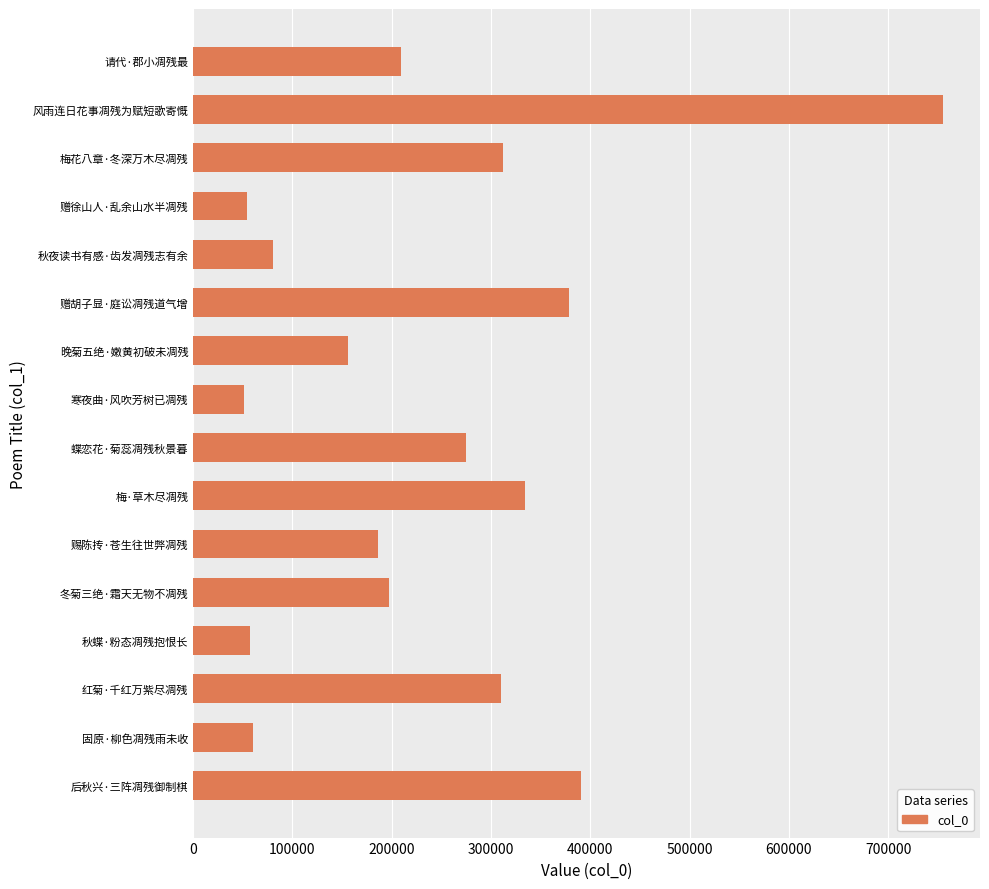

The value at 晚菊五绝·嫩黄初破未凋残 is 156074. True or false?

True